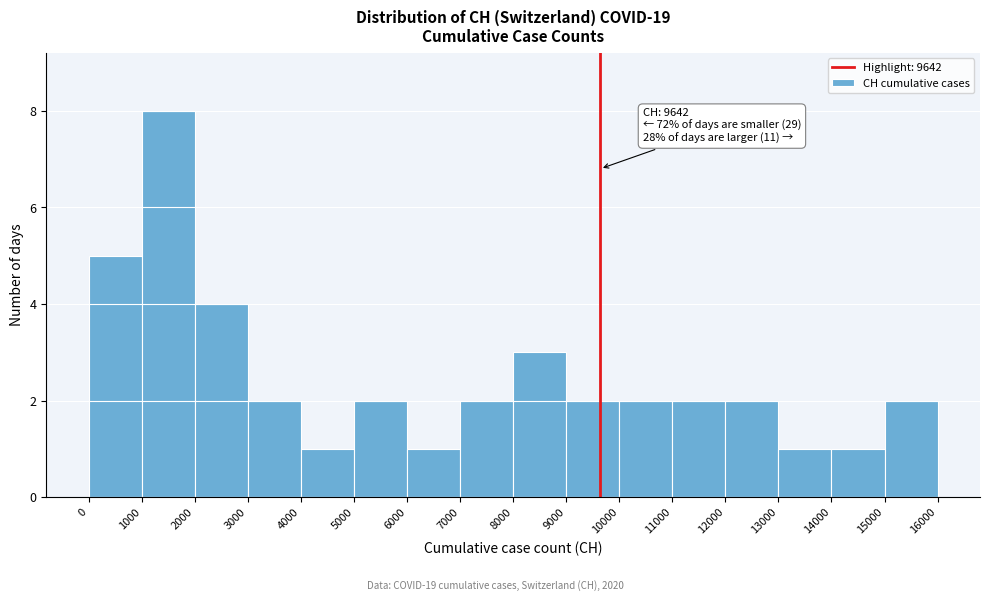

Over which range of the x-axis is the bar tallest?

1000 to 2000